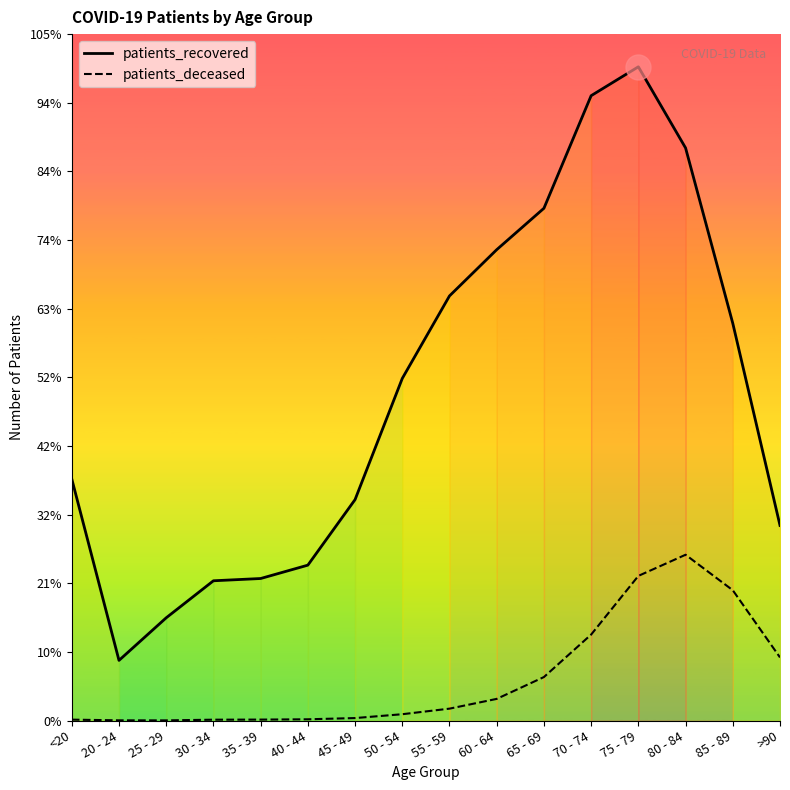

How many interior local valleys does the patients_deceased series have?

1